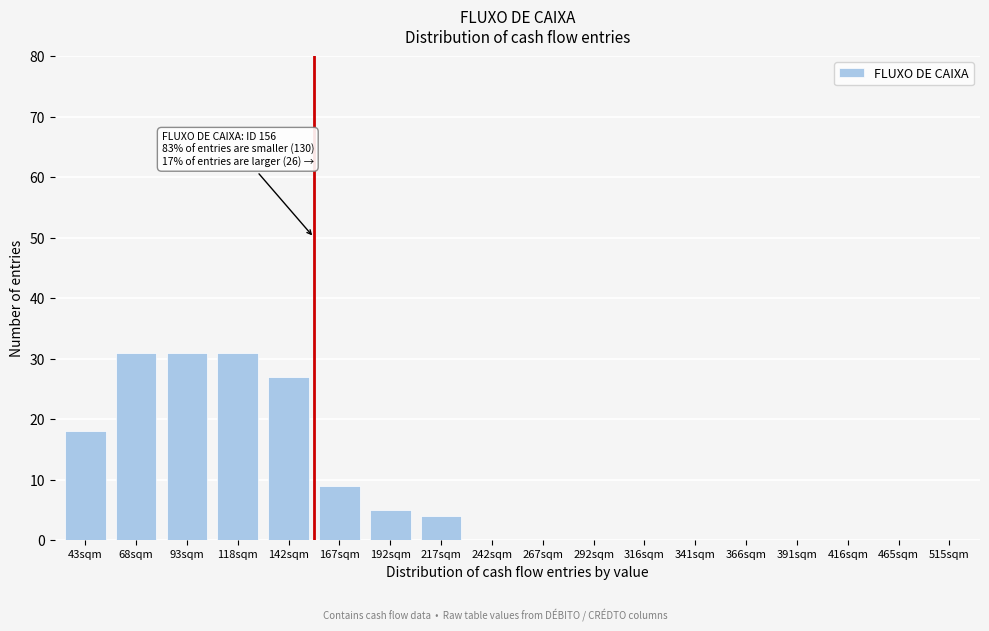

Reading left to right, extract all data points from this chart.

43sqm=18	68sqm=31	93sqm=31	118sqm=31	142sqm=27	167sqm=9	192sqm=5	217sqm=4	242sqm=0	267sqm=0	292sqm=0	316sqm=0	341sqm=0	366sqm=0	391sqm=0	416sqm=0	465sqm=0	515sqm=0